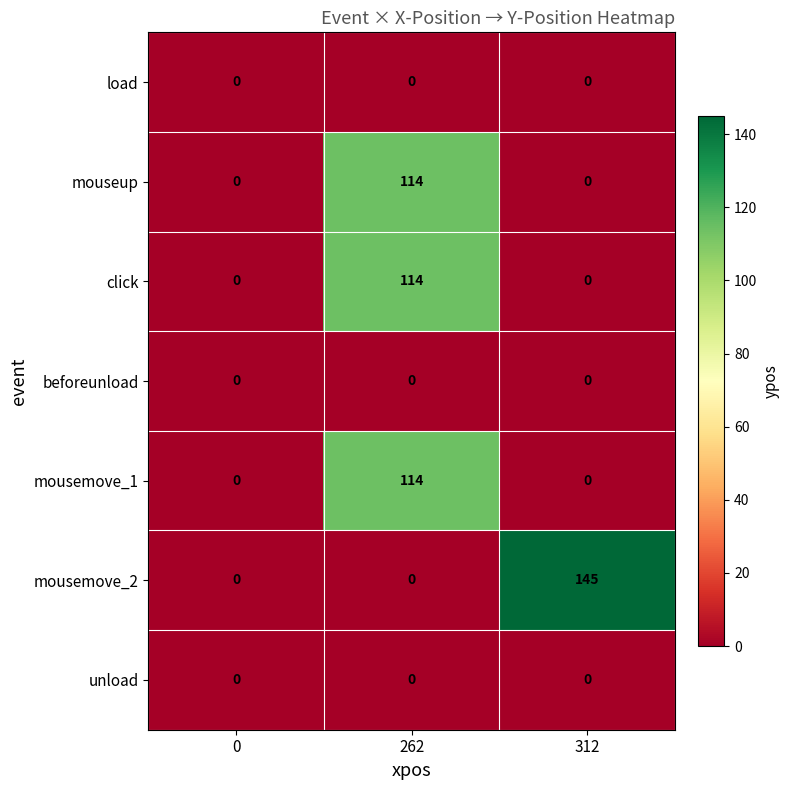

The click series shows 0 at 312. True or false?

True